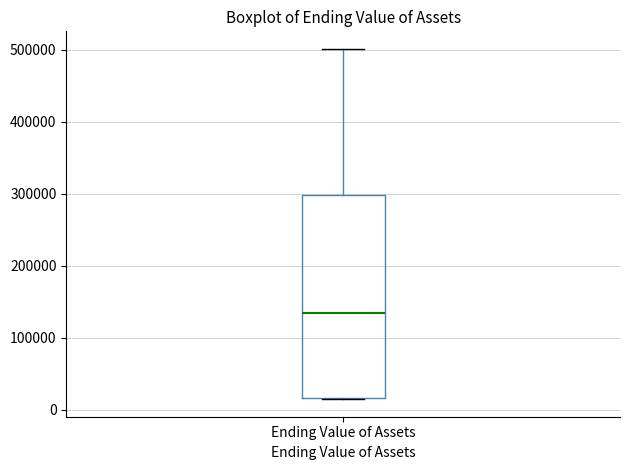

Where is the upper edge of the box for Ending Value of Assets on the y-axis? The values are not printed on the chart, so give them approximately, as read against the axis.

300000